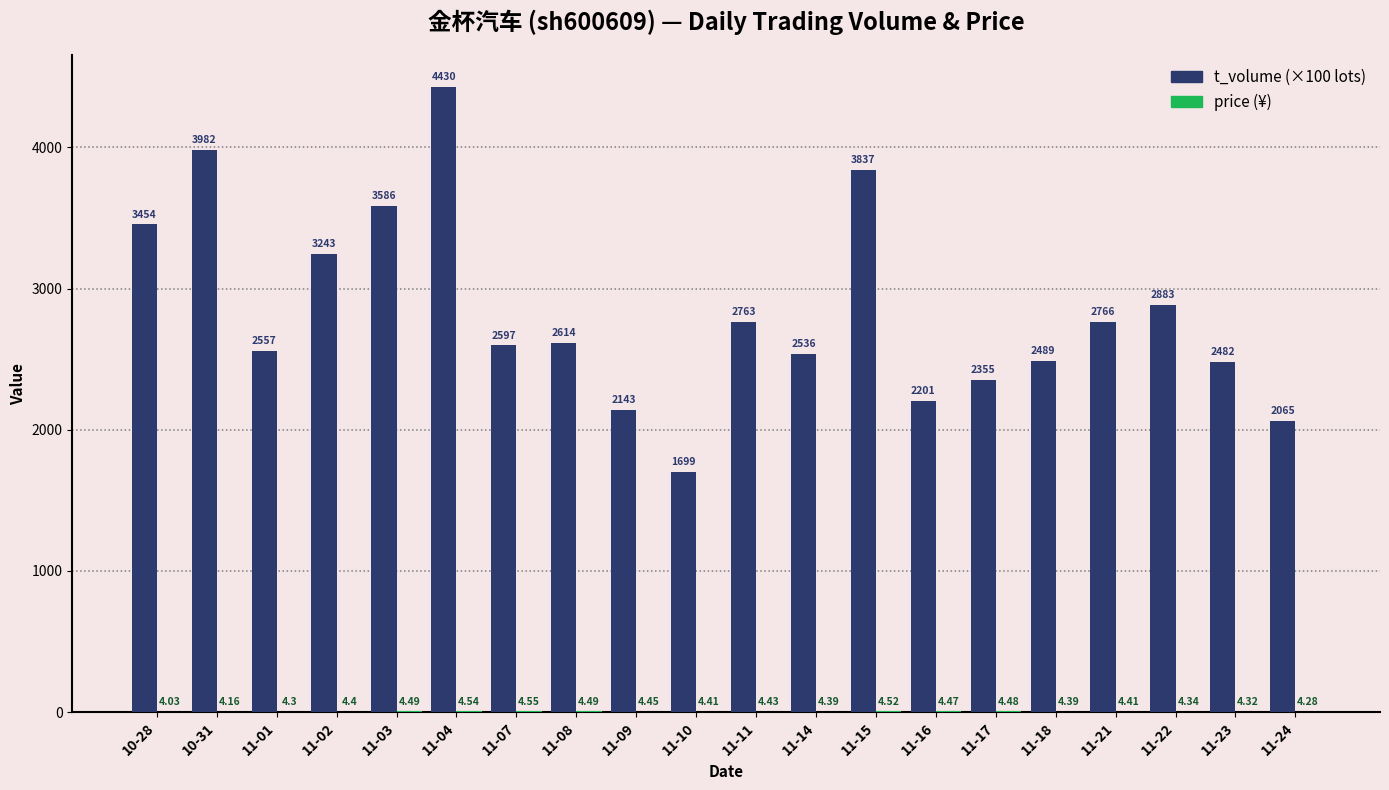

At which category is the sum across all series the highest?

11-04